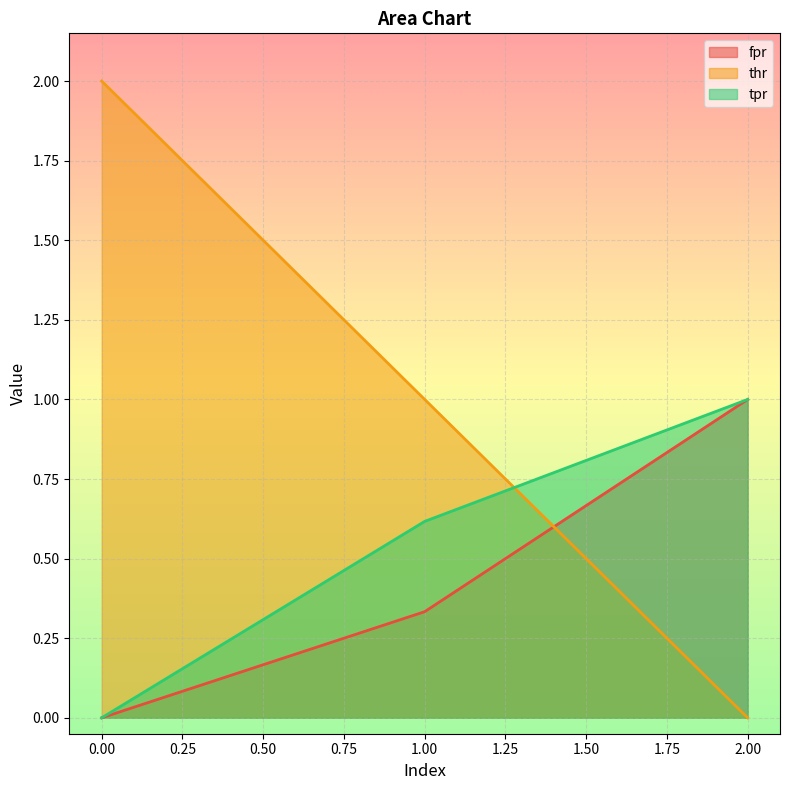

What is the sum of the fpr values at 0 and 2?

1.0